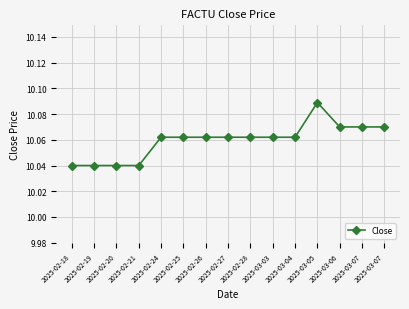

Is this an area chart (filled region under the line)?

No